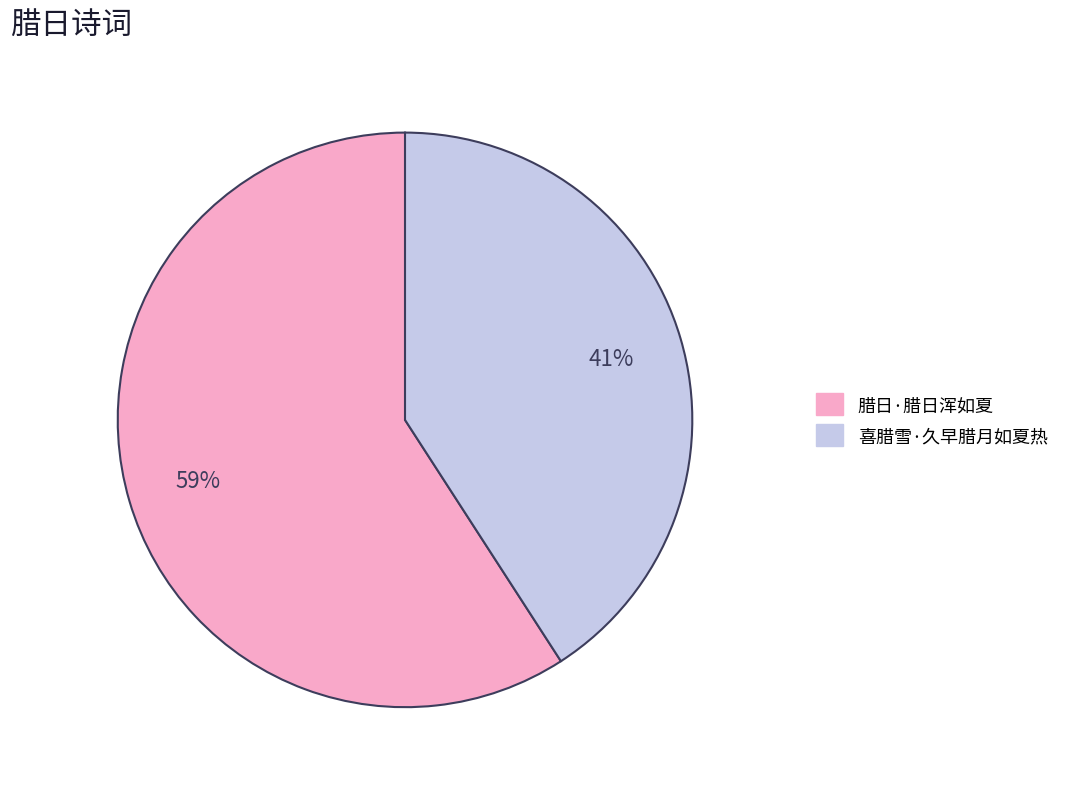

Is there any slice that represents more than half of the pie?

Yes